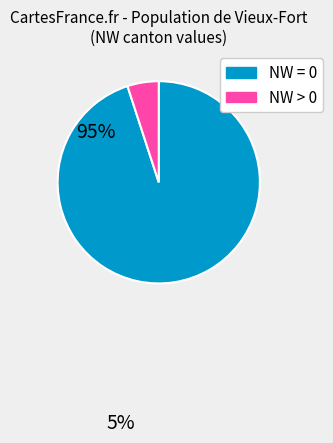

Is there any slice that represents more than half of the pie?

Yes